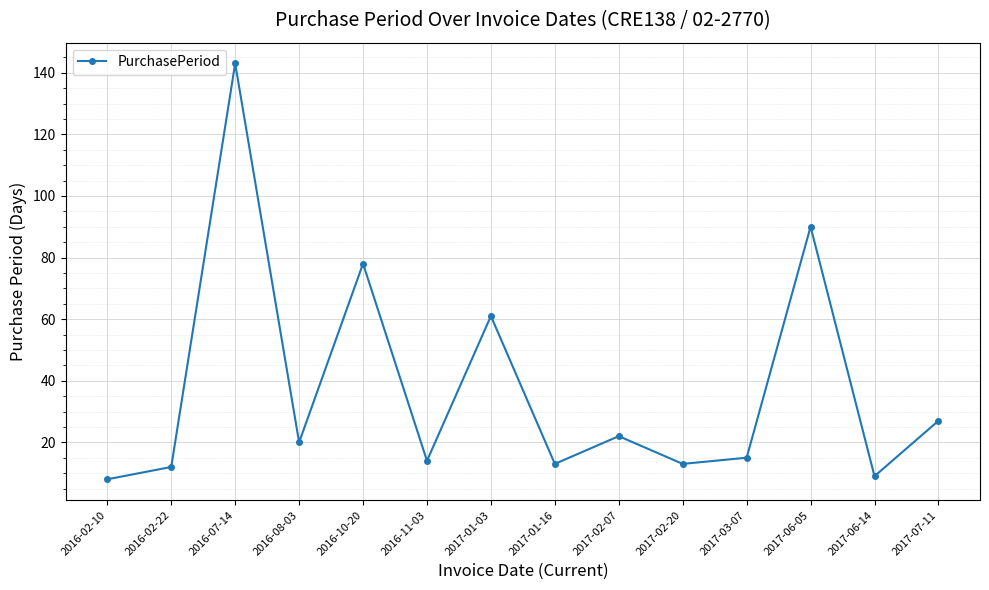

What is the change in value from 2016-10-20 to 2017-01-03?

-17